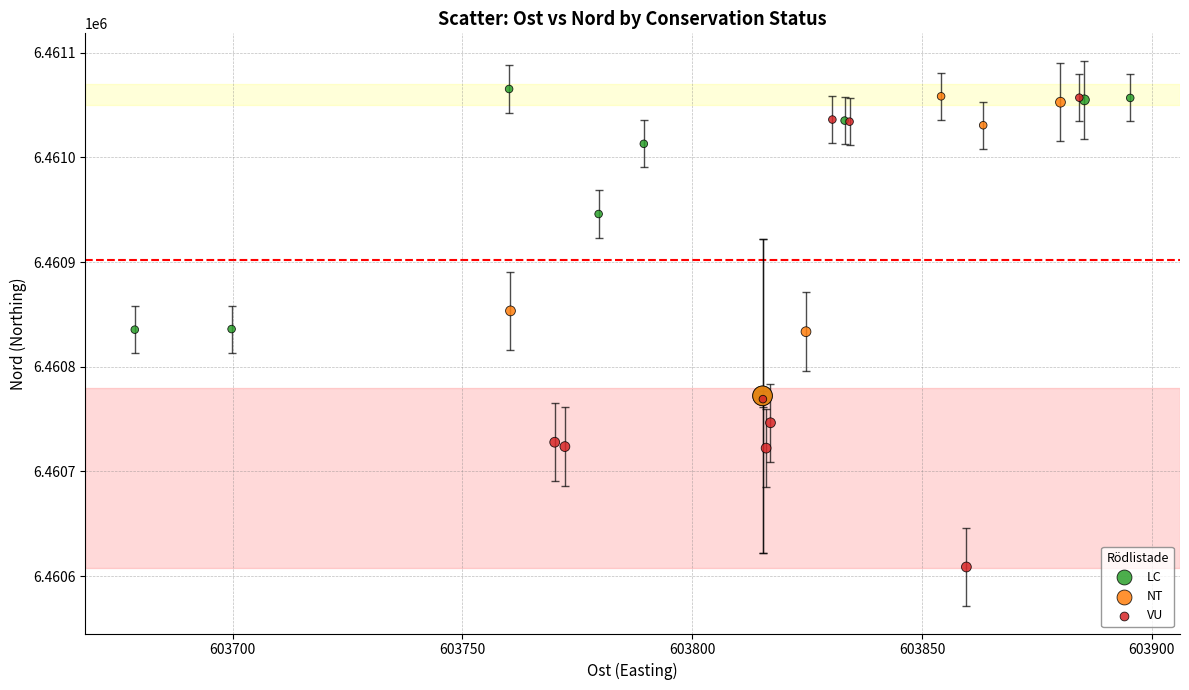

Which series contains the lowest Y value?

VU